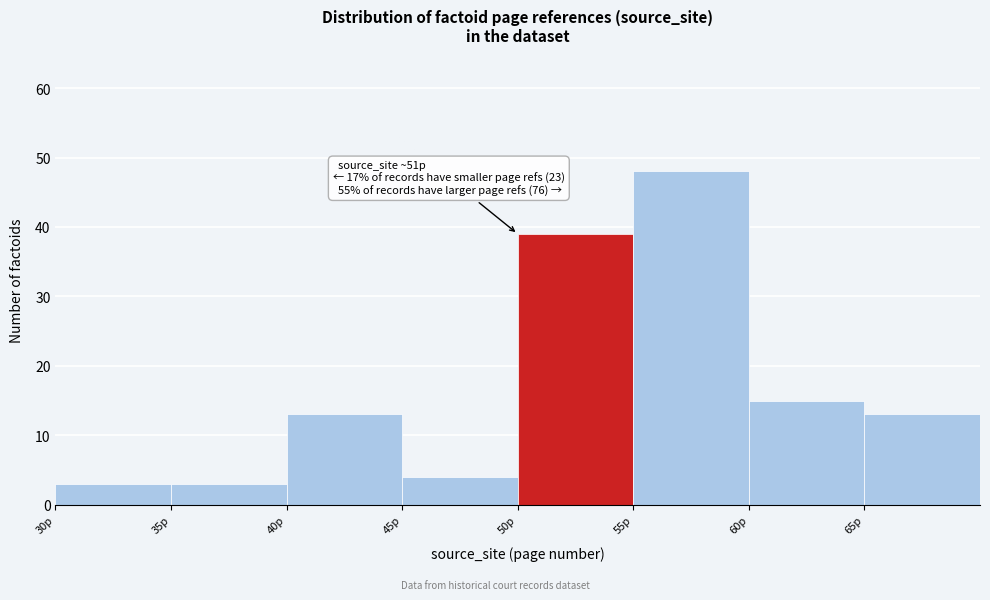

Which range on the x-axis has the tallest bar?

55 to 60